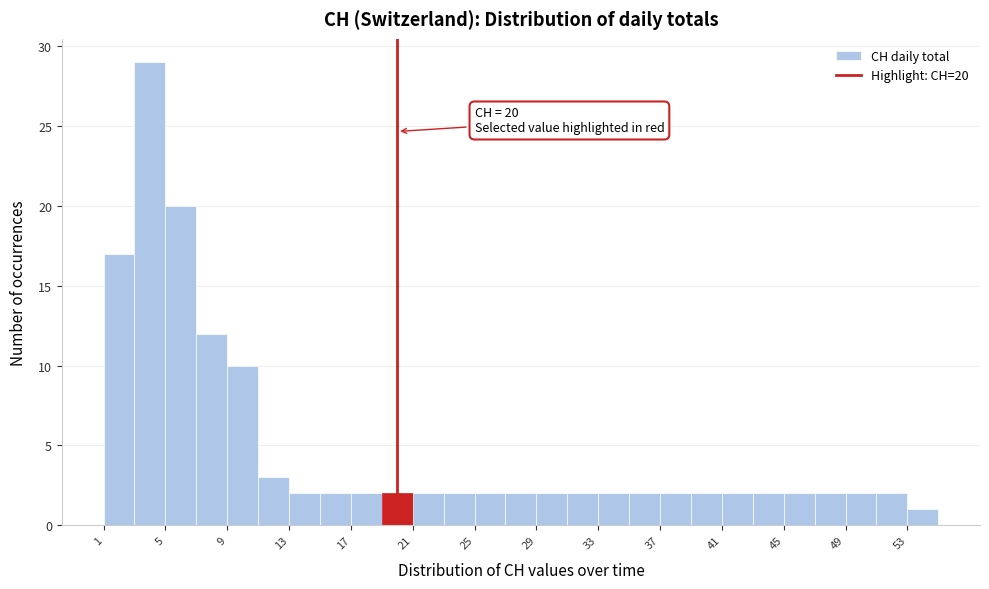

Which range on the x-axis has the tallest bar?

3 to 5